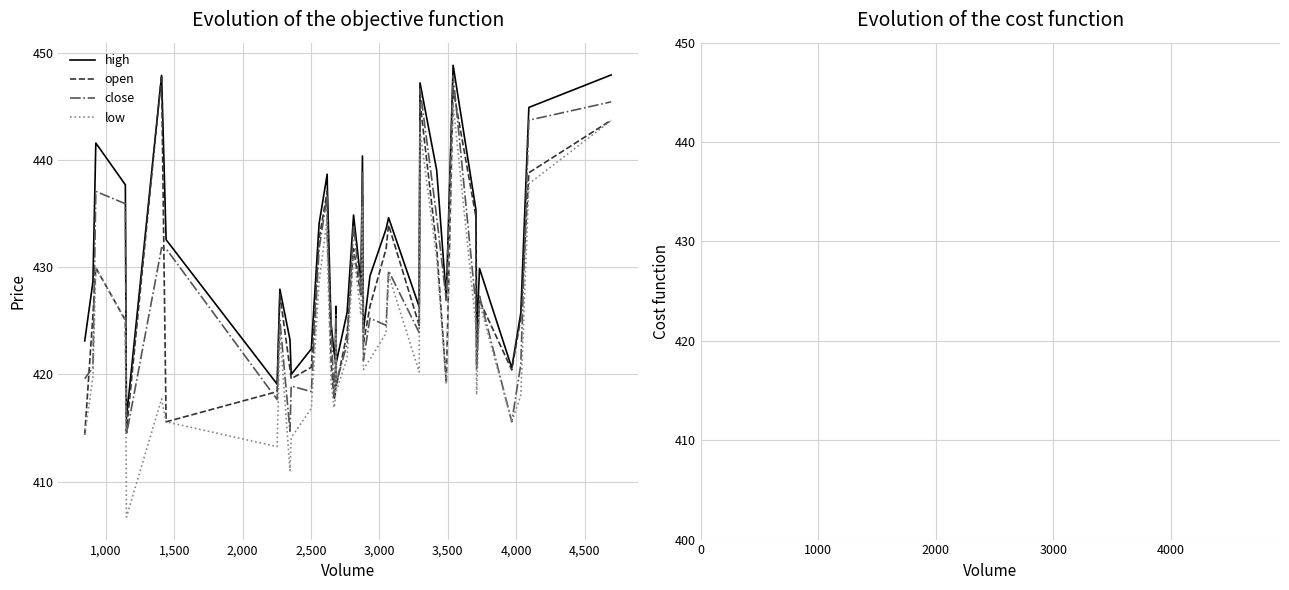

What are all the series names shown in the legend?

high, open, close, low